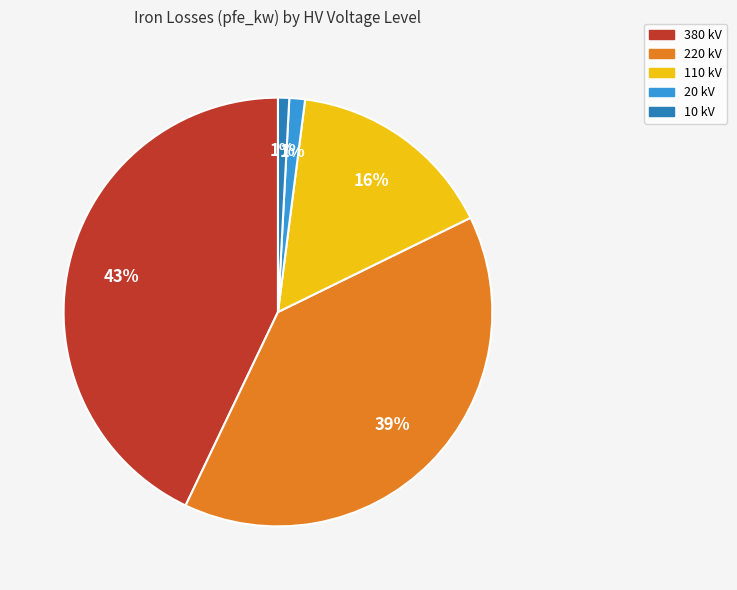

To the nearest percent, what is the combined percentage of 220 kV and 380 kV?

82%